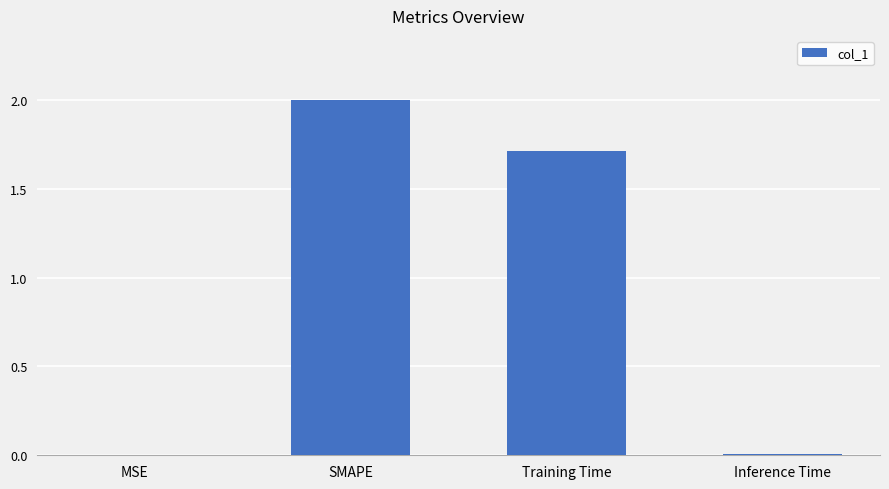

The value at Inference Time is 0.0. True or false?

True